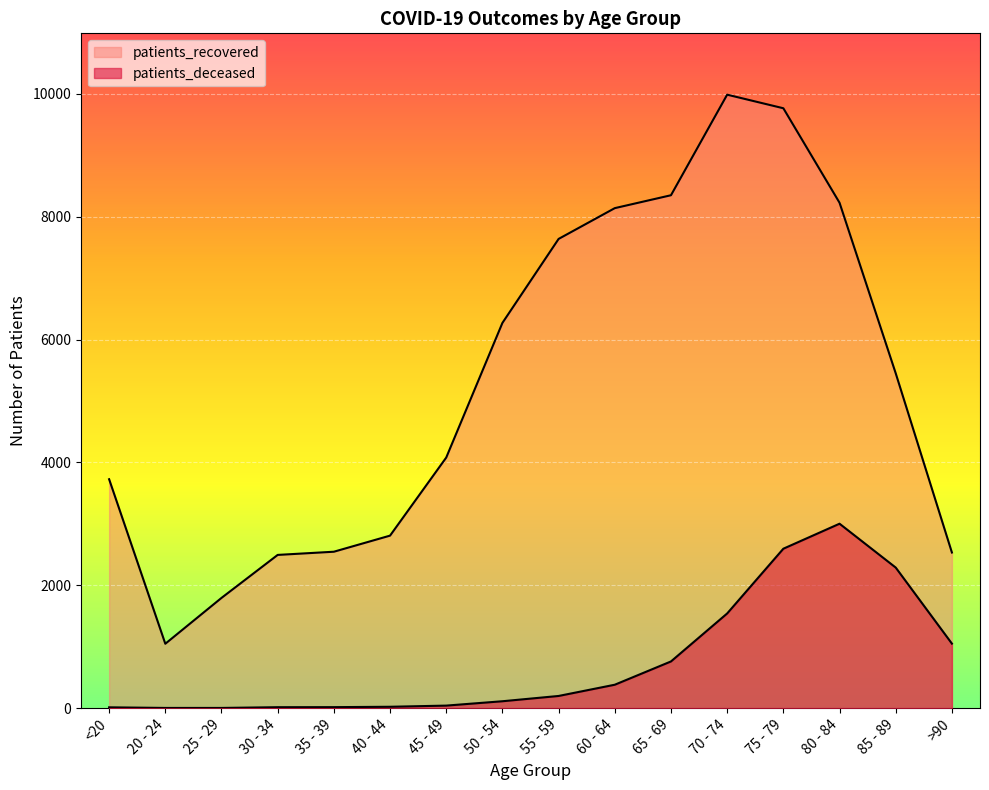

Is it true that patients_recovered equals 2546 at 35 - 39?

True